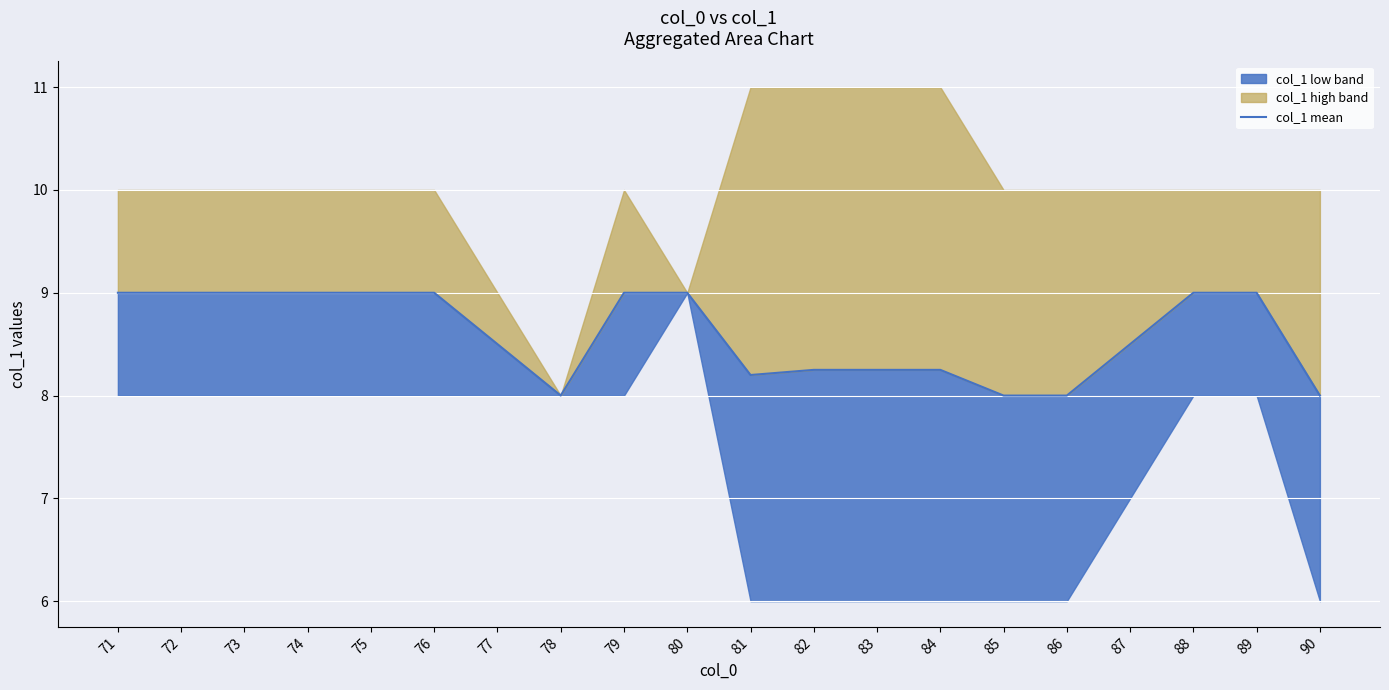

The value at 80 is 9.0. True or false?

True